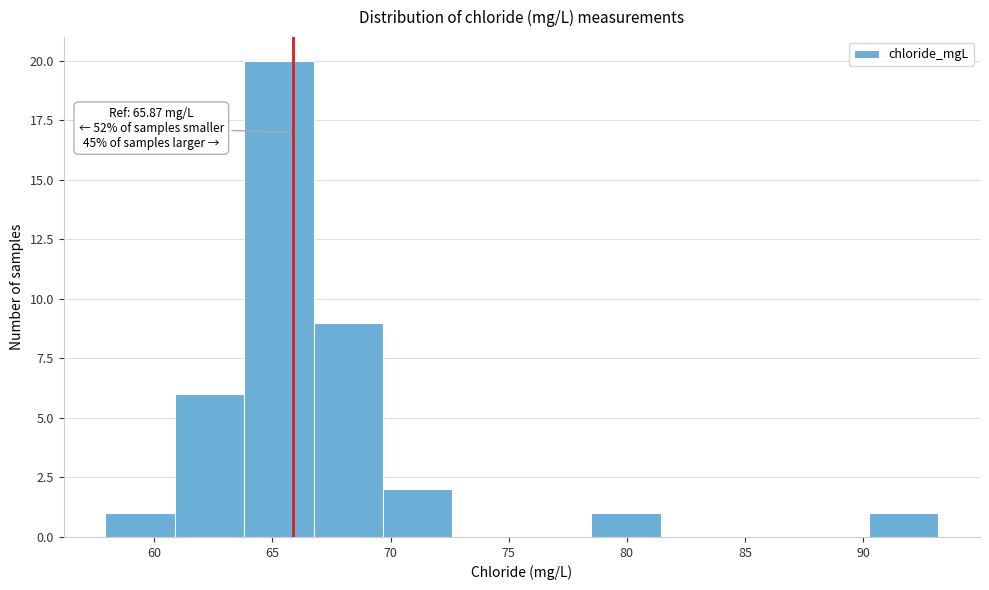

Over which range of the x-axis is the bar tallest?

64.0 to 66.5